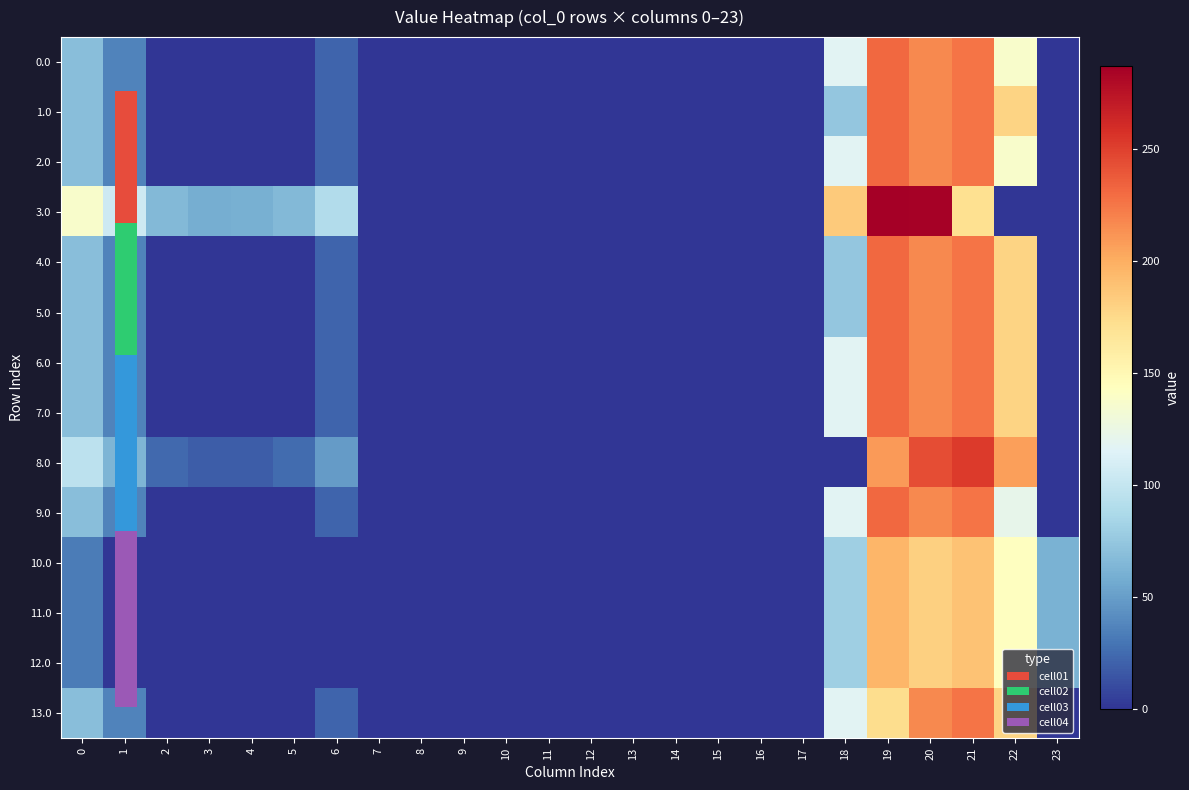

What is the maximum value shown in the chart?

287.0